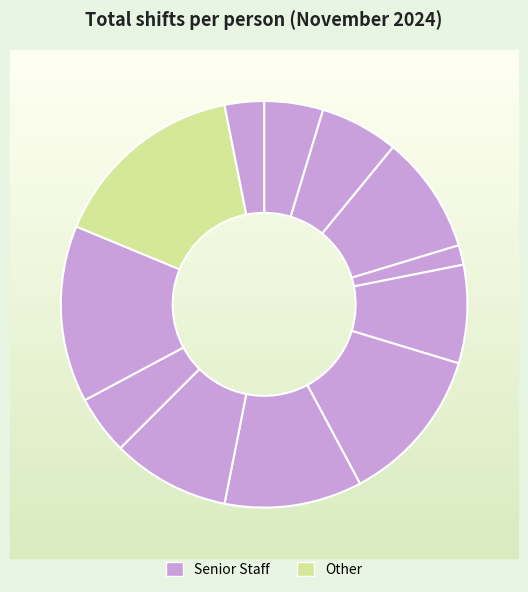

To the nearest percent, what is the combined percentage of ΤΣΟΥΜΑ and ΣΟΥΛΙΜΑ?

17%